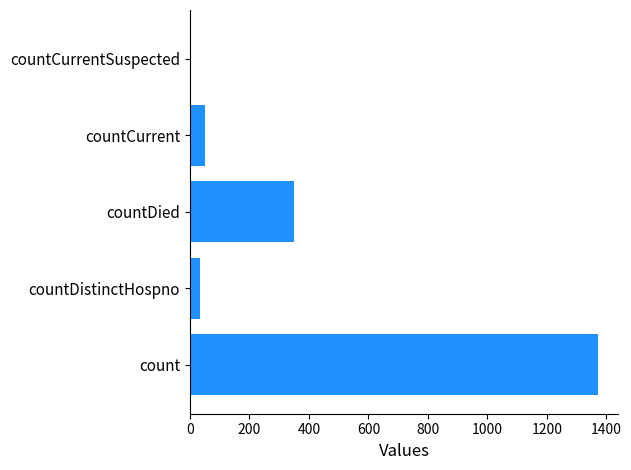

Reading top to bottom, extract all data points from this chart.

countCurrentSuspected=0	countCurrent=52	countDied=349	countDistinctHospno=33	count=1371